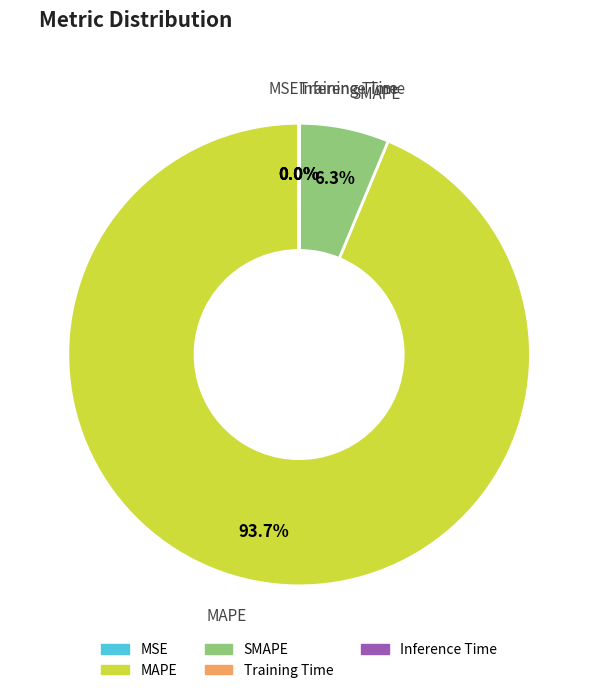

Which slice is the largest?

MAPE